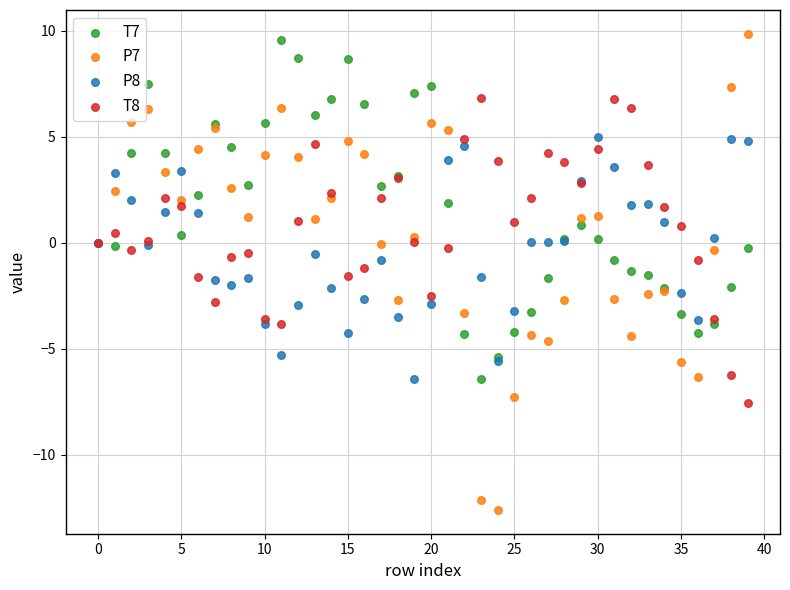

Which series has the largest Y range (max minus min)?

P7